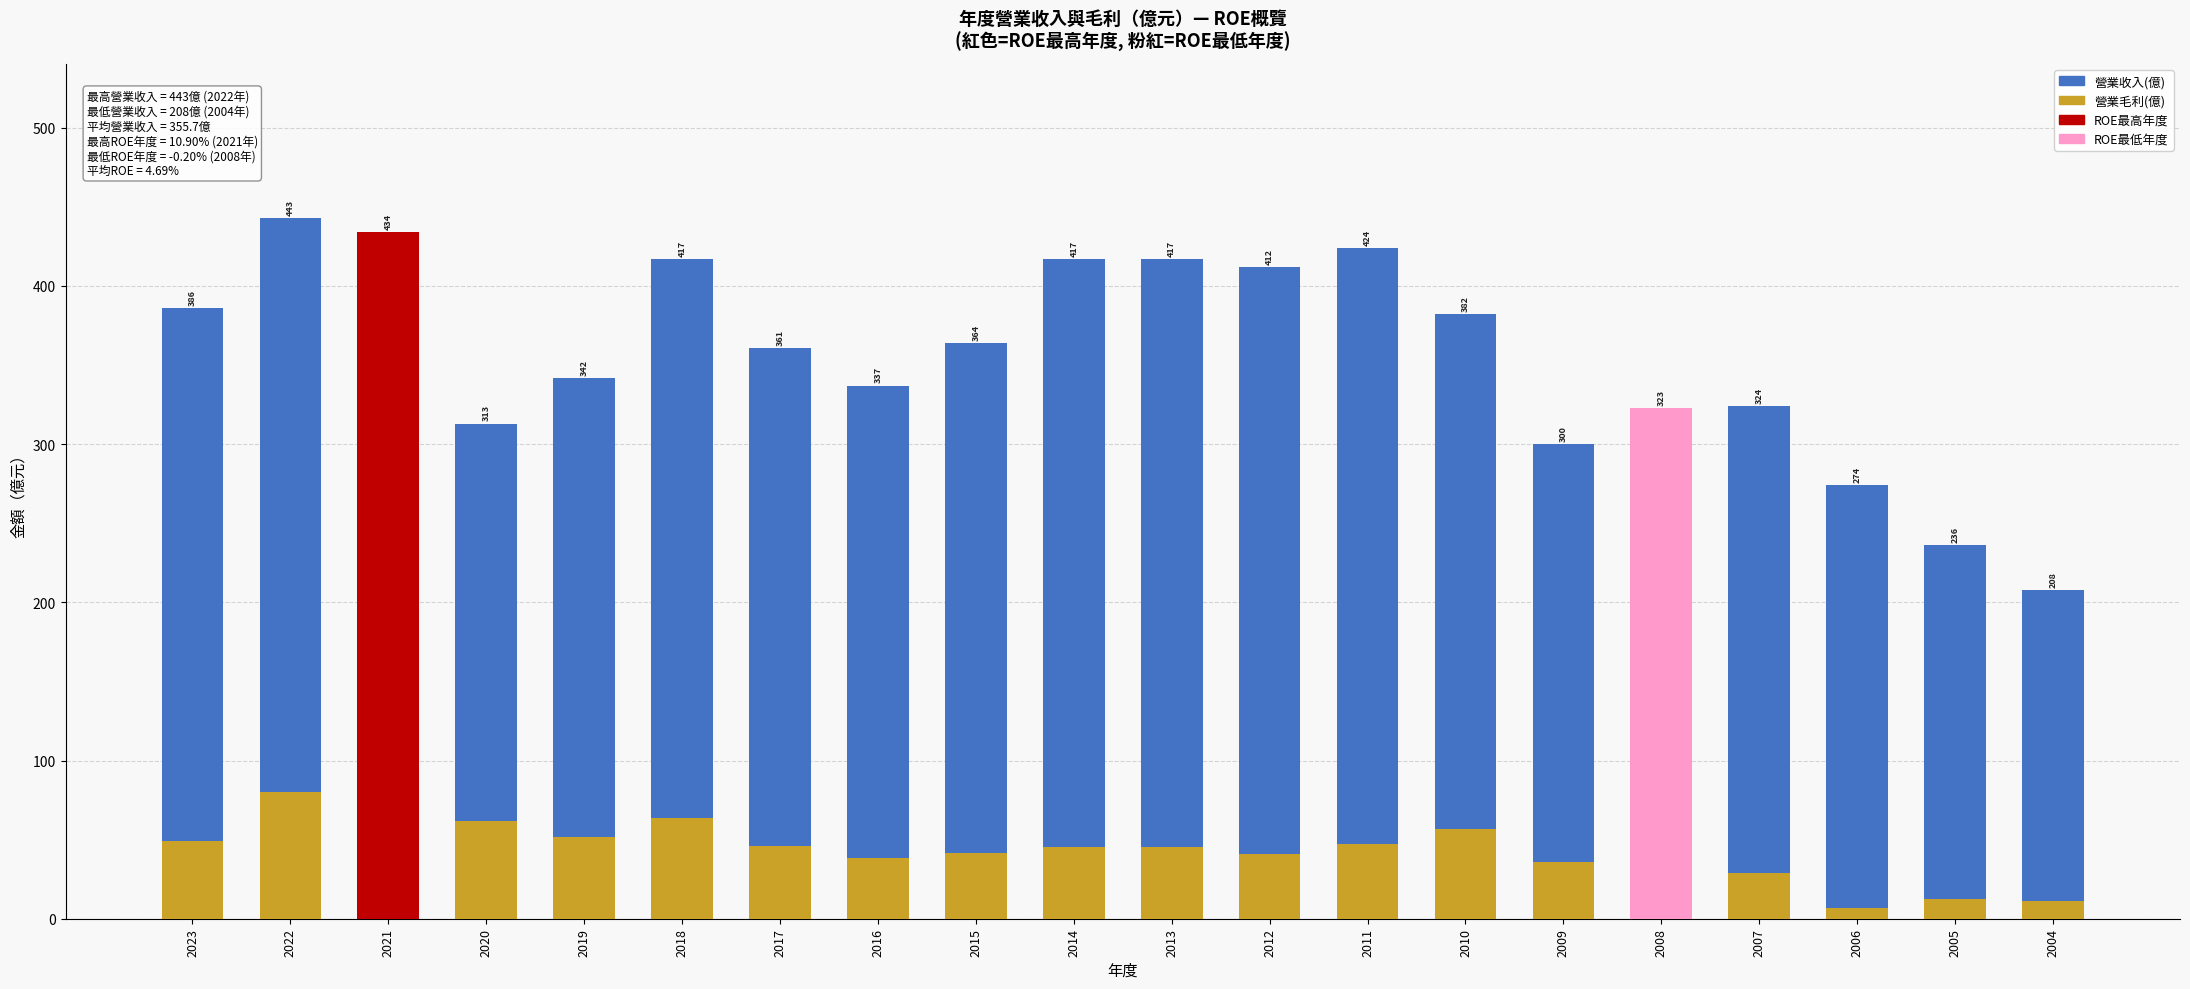

Rank the categories by 營業毛利(億) value from highest to lowest.

2021, 2022, 2018, 2020, 2010, 2019, 2023, 2011, 2017, 2014, 2013, 2015, 2012, 2016, 2009, 2007, 2008, 2005, 2004, 2006